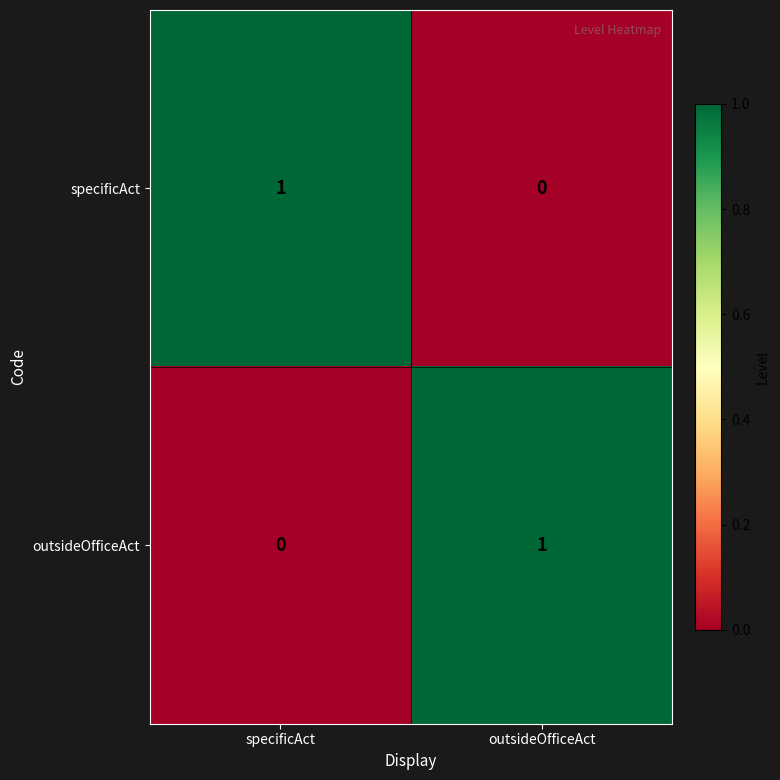

Where is outsideOfficeAct nearest to the value 0?

specificAct